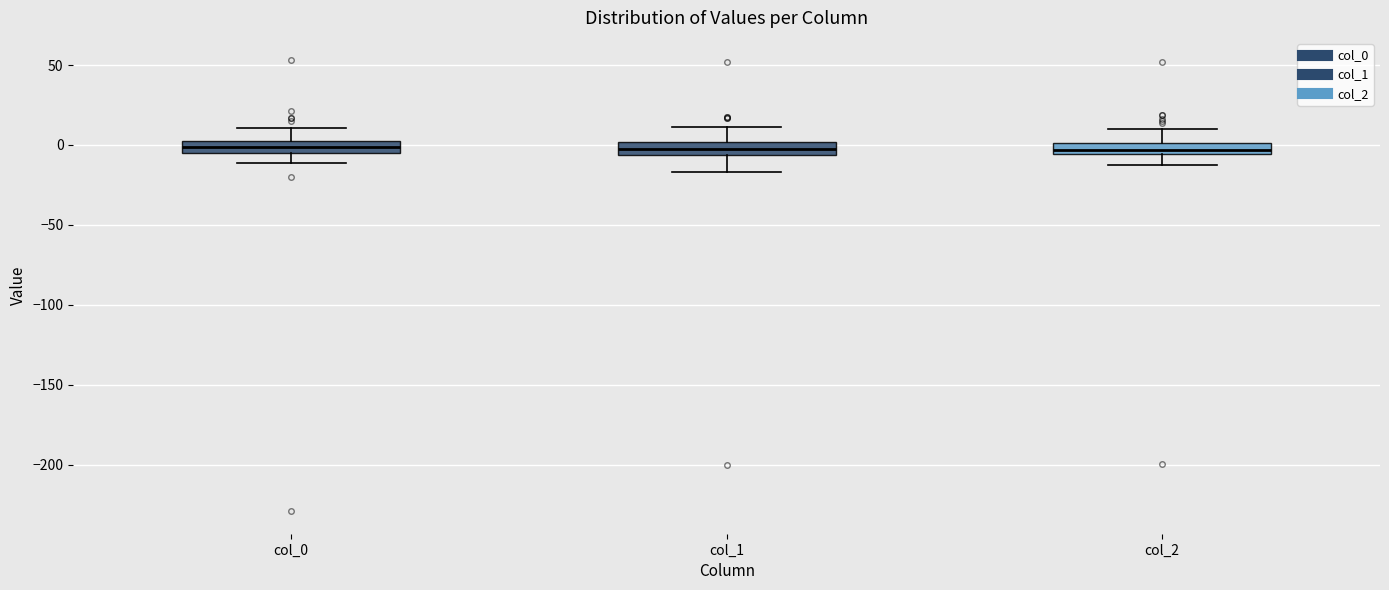

Where does the median line of the box for col_0 sit on the y-axis? The values are not printed on the chart, so give them approximately, as read against the axis.

0